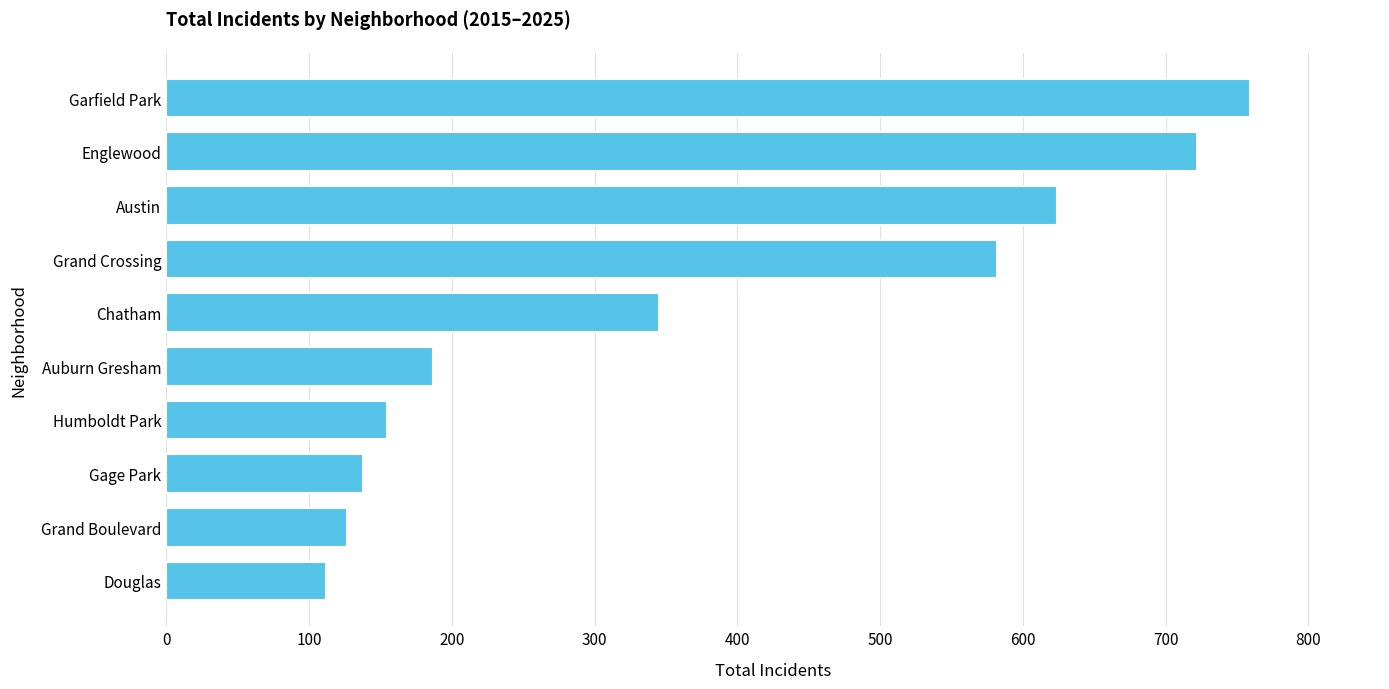

The chart shows a value of 1102 at Englewood. True or false?

False